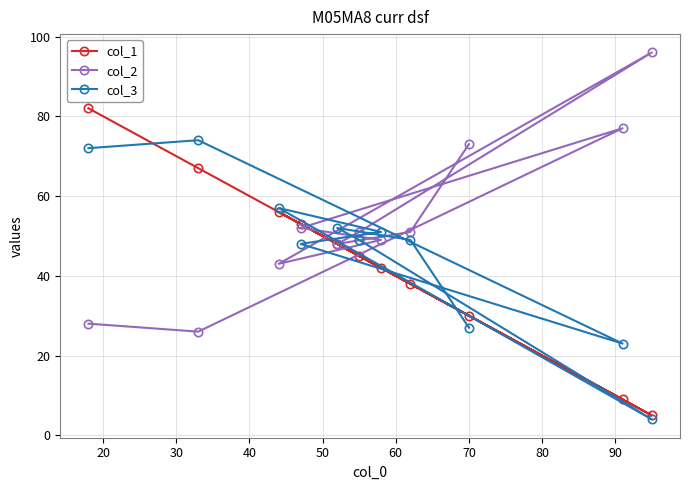

Does the chart have visible grid lines?

Yes